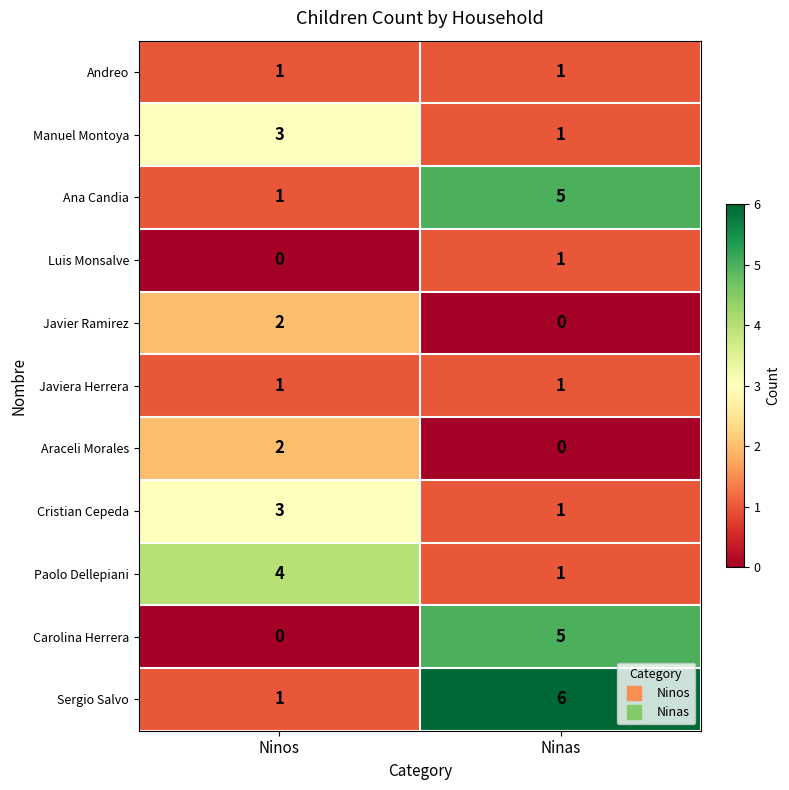

The value of Ana Candia at Ninas is 2. True or false?

False